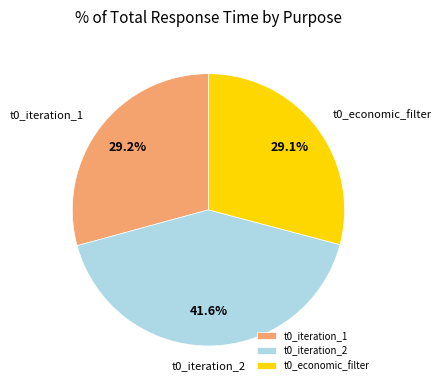

Approximately how many times larger is the value at t0_iteration_1 compared to t0_economic_filter?

1.0